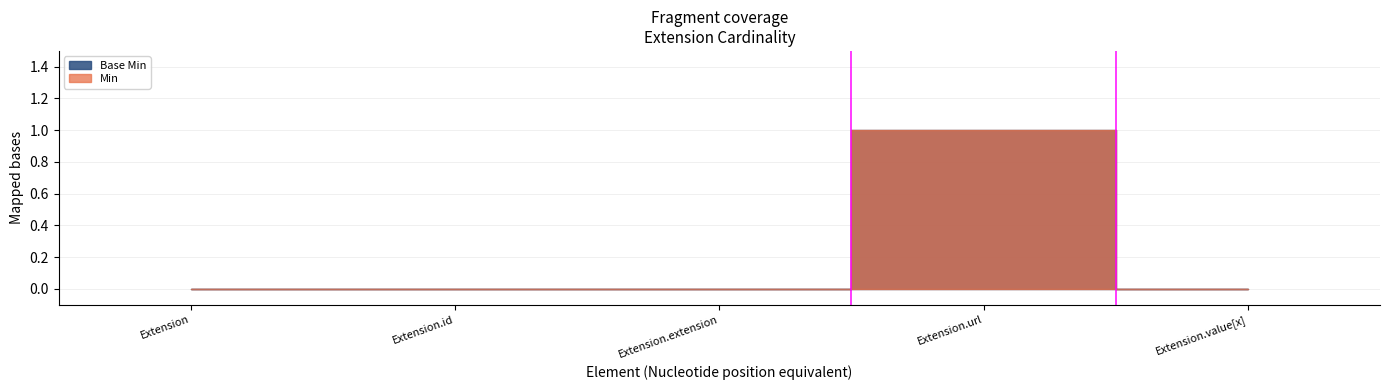

True or false: Min and Base Min cross at least once.

False